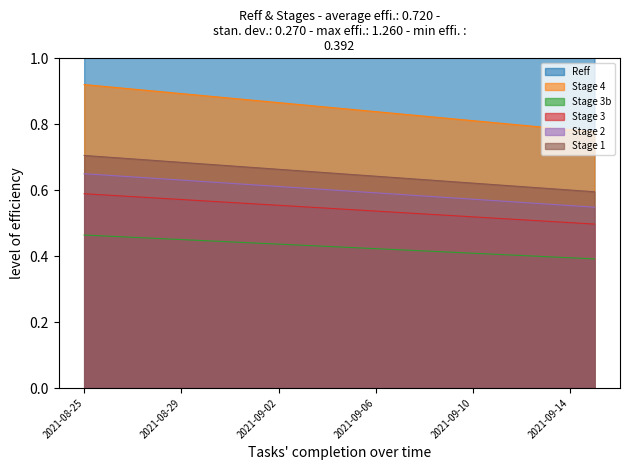

True or false: Reff and Stage 3 intersect in this chart.

False